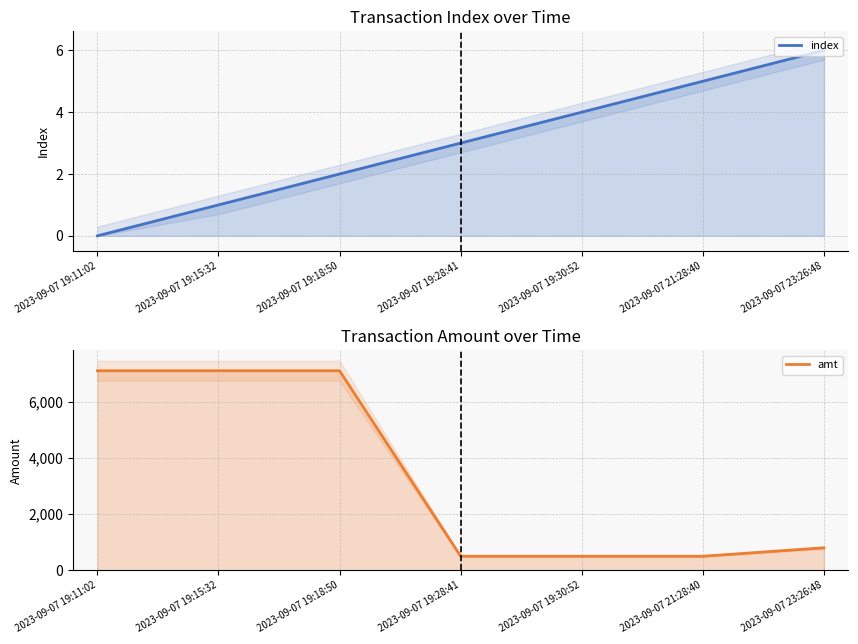

How many categories are shown in the chart?

7